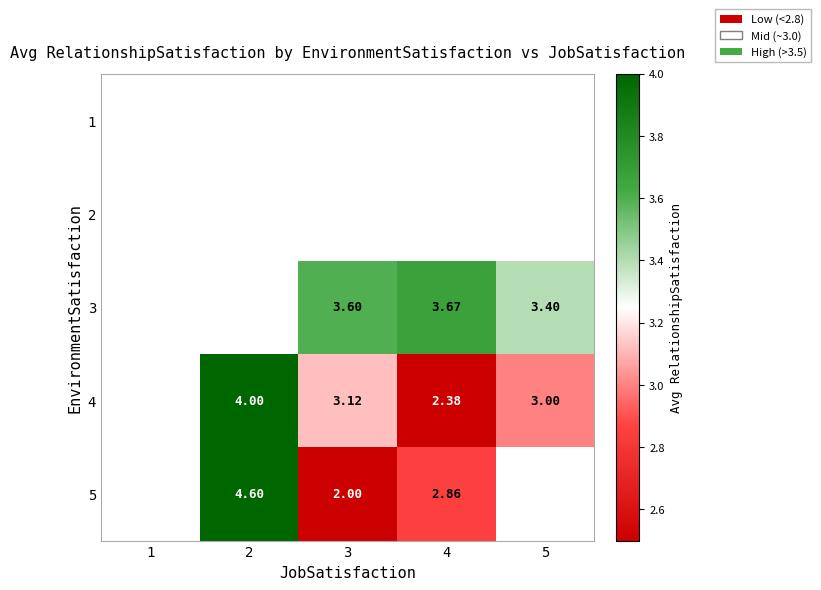

Rank the categories by 4 value from highest to lowest.

1, 2, 3, 5, 4